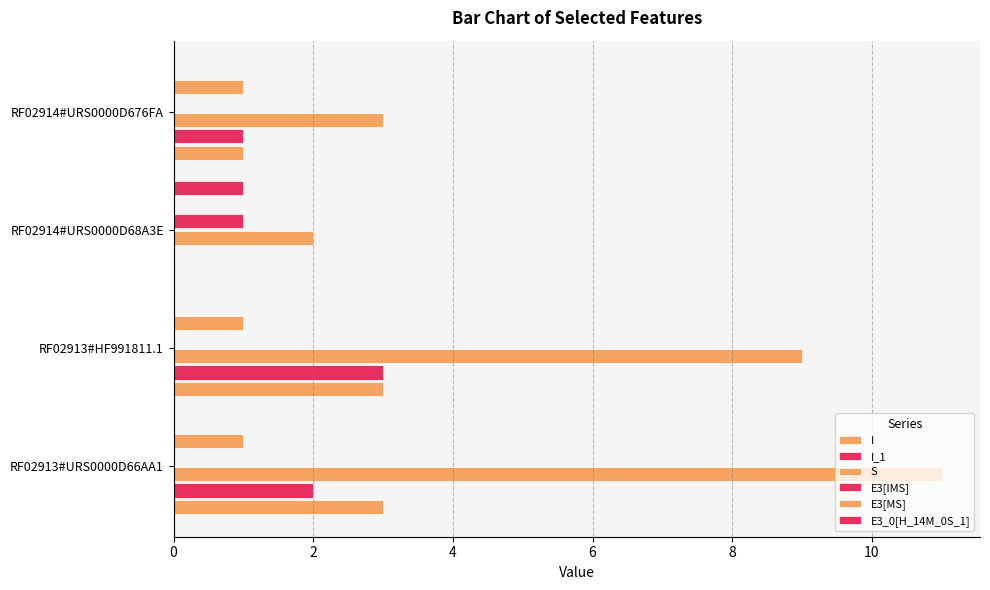

Which series has the widest spread of values?

S